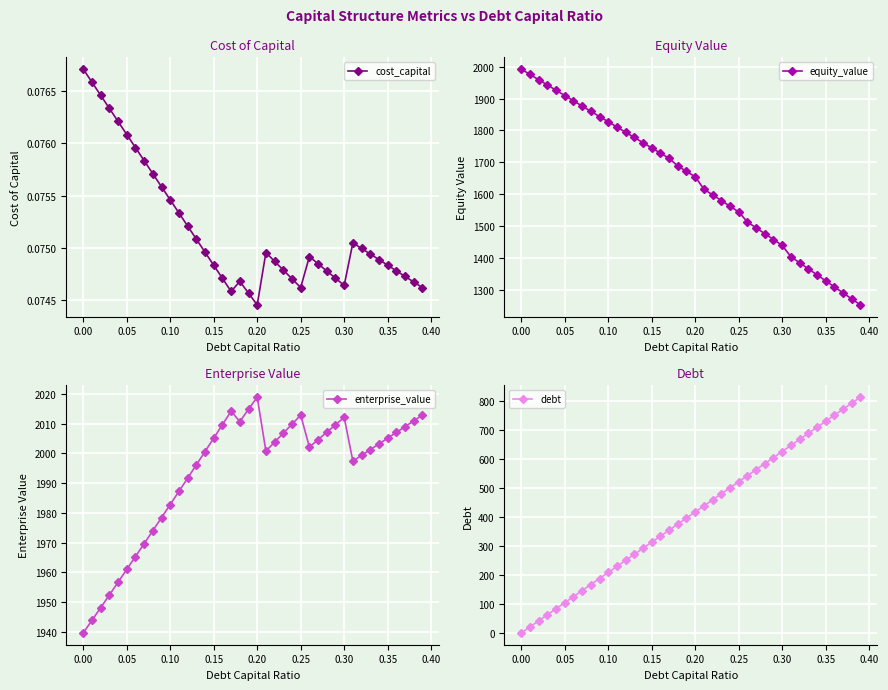

Is the value of debt at 0.30 greater than the value of enterprise_value at 0.00?

No